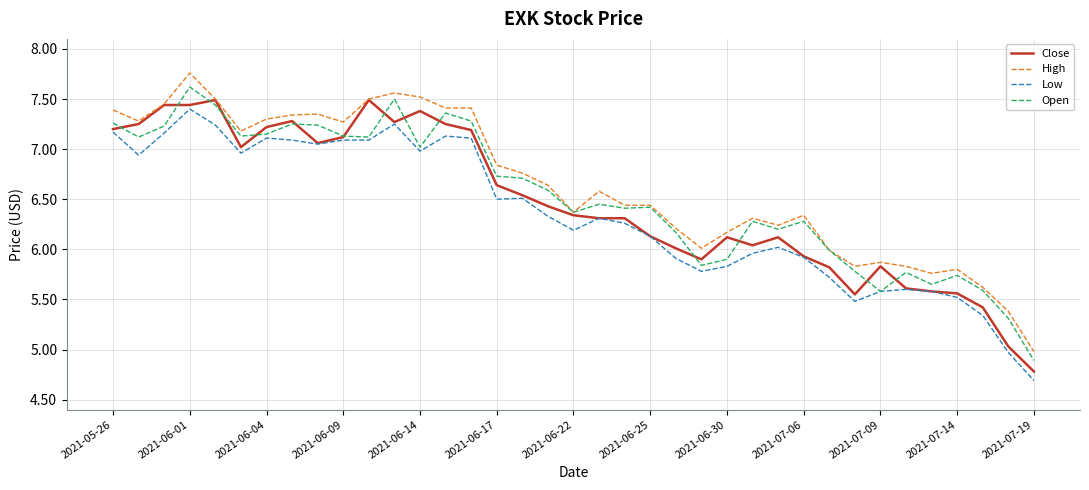

True or false: Low and High cross at least once.

False